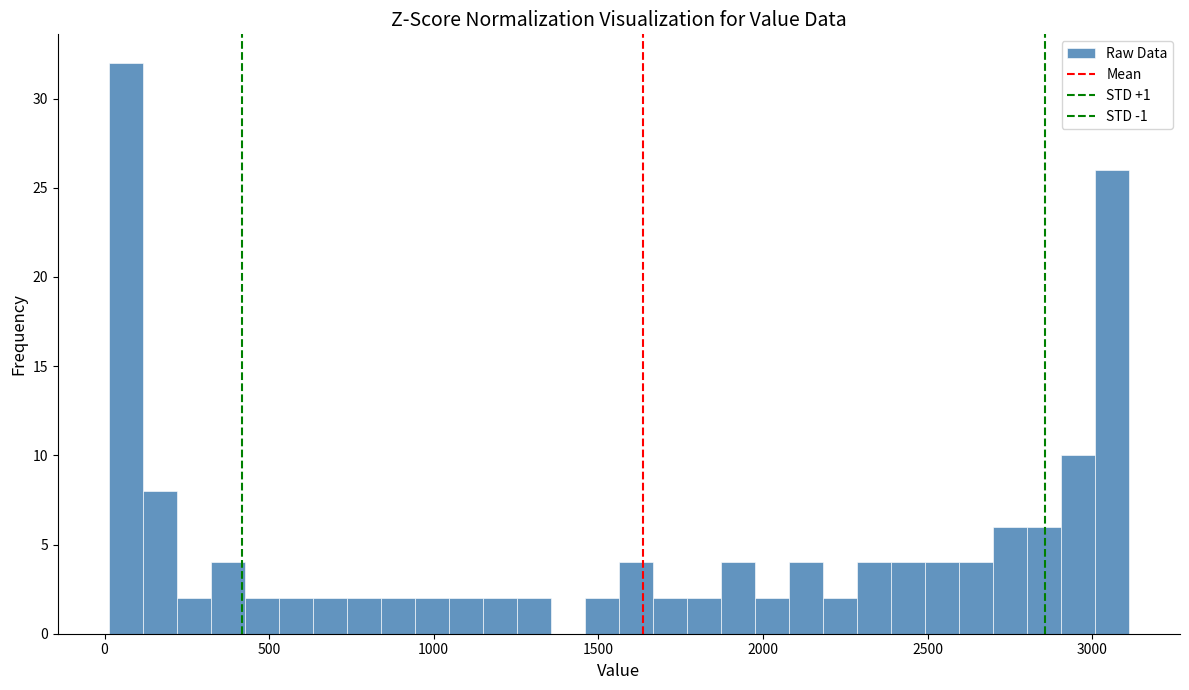

Around what value on the x-axis is the tallest bar? Give the approximate position of its centre, as read against the axis.

50